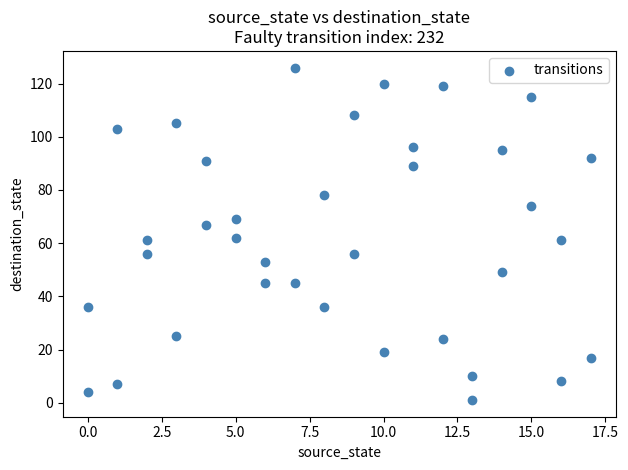

What is the range of X values (max minus min)?

17